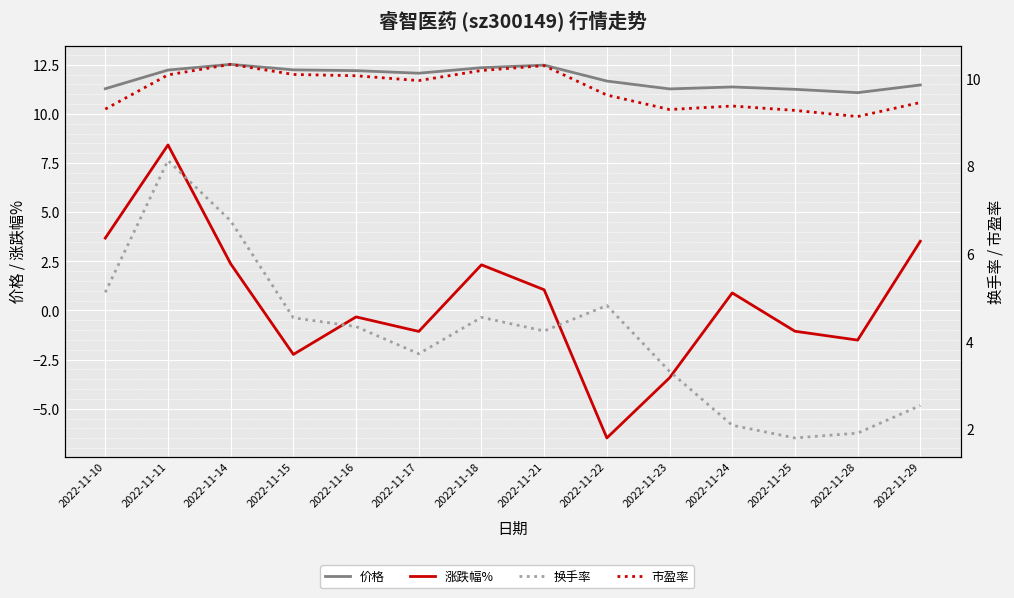

The value of 换手率 at 2022-11-15 is 1.6. True or false?

False